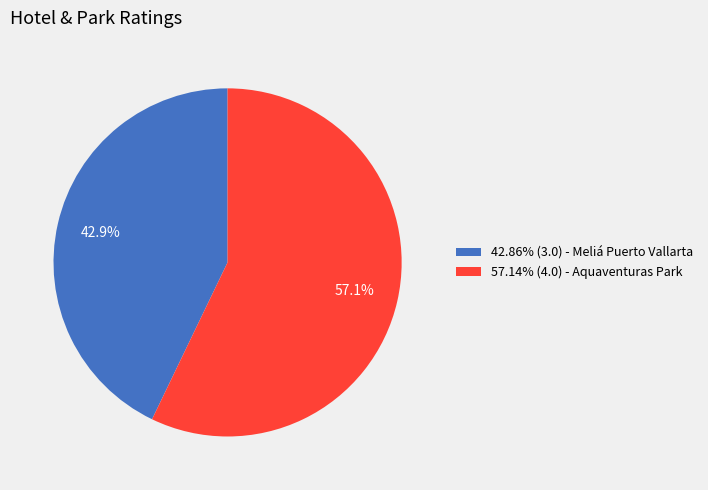

Approximately how many times larger is the value at 57.14% (4.0) - Aquaventuras Park compared to 42.86% (3.0) - Meliá Puerto Vallarta?

1.3